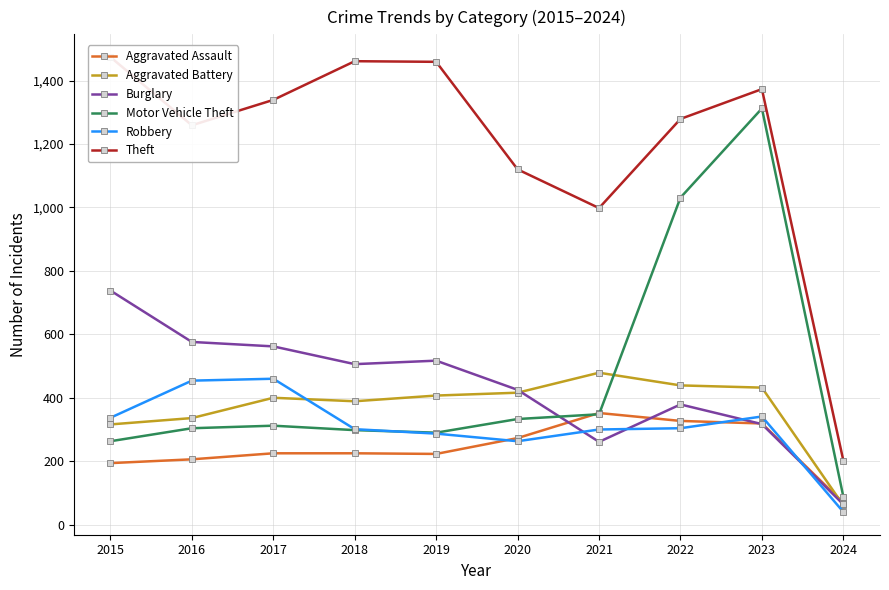

Reading left to right, extract all data points from this chart.

Aggravated Assault: 2015=194	2016=206	2017=225	2018=225	2019=223	2020=273	2021=352	2022=327	2023=319	2024=69
Aggravated Battery: 2015=316	2016=336	2017=400	2018=389	2019=407	2020=416	2021=479	2022=439	2023=432	2024=61
Burglary: 2015=738	2016=576	2017=562	2018=506	2019=517	2020=425	2021=261	2022=379	2023=317	2024=64
Motor Vehicle Theft: 2015=263	2016=304	2017=312	2018=298	2019=290	2020=333	2021=348	2022=1031	2023=1312	2024=88
Robbery: 2015=337	2016=454	2017=460	2018=301	2019=287	2020=263	2021=300	2022=304	2023=341	2024=40
Theft: 2015=1474	2016=1259	2017=1339	2018=1461	2019=1459	2020=1120	2021=998	2022=1279	2023=1373	2024=202